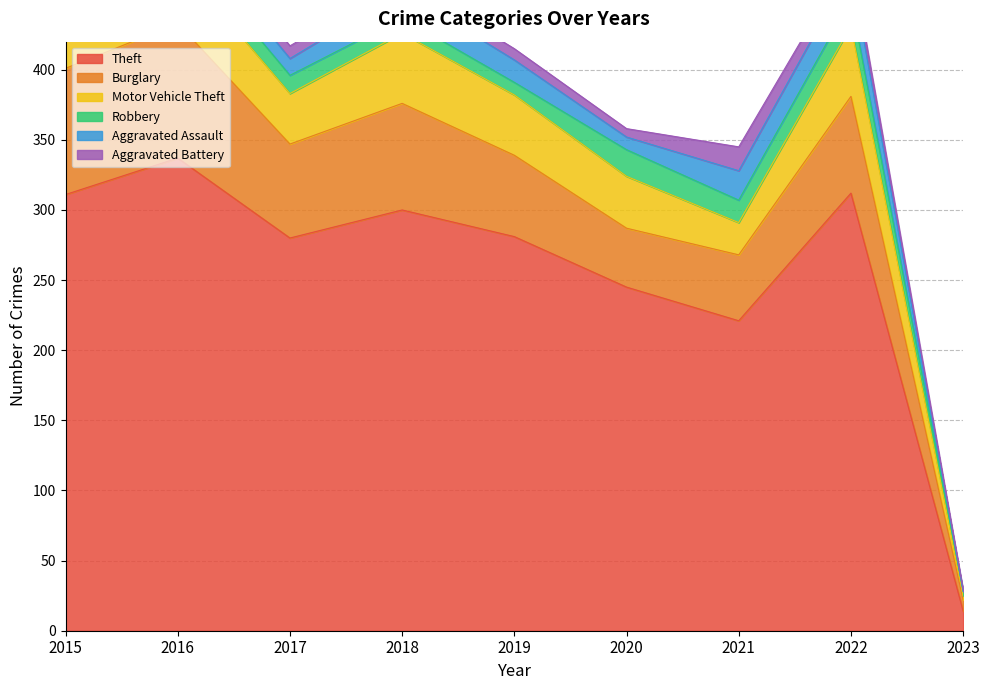

What is the spread (max minus min) of values at 2021?

205